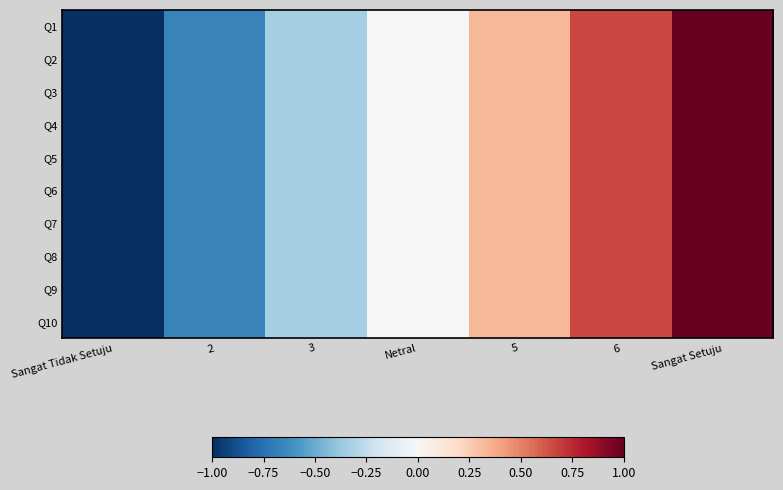

List the series in order of their peak value, highest first.

Q1, Q2, Q3, Q4, Q5, Q6, Q7, Q8, Q9, Q10